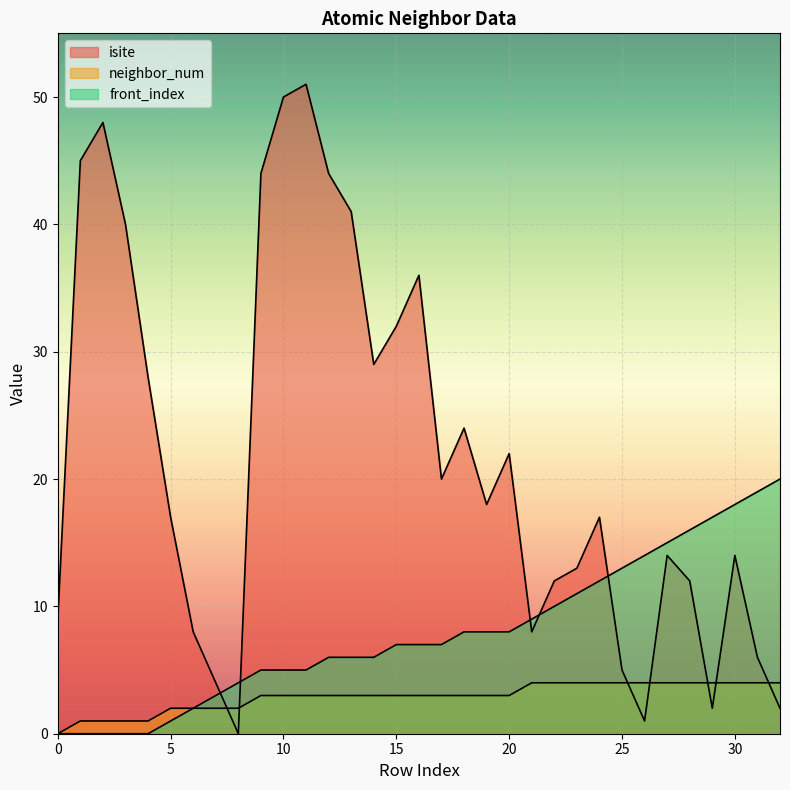

Which label corresponds to the smallest value in the chart?

8